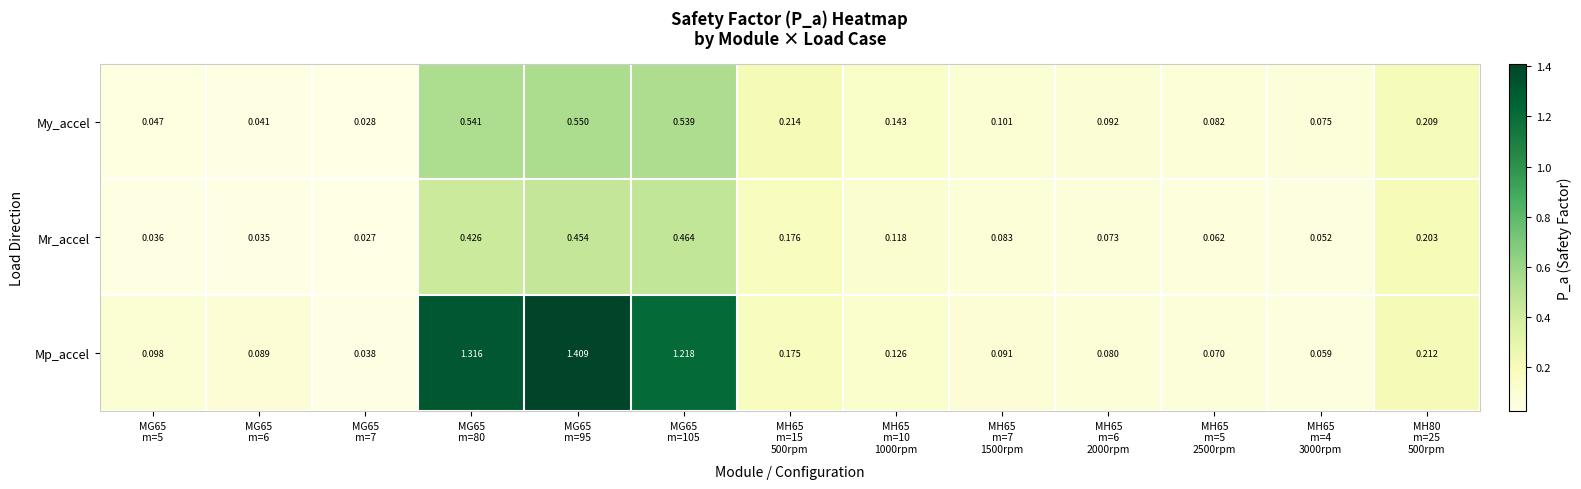

Which series has the largest total across all categories?

Mp_accel